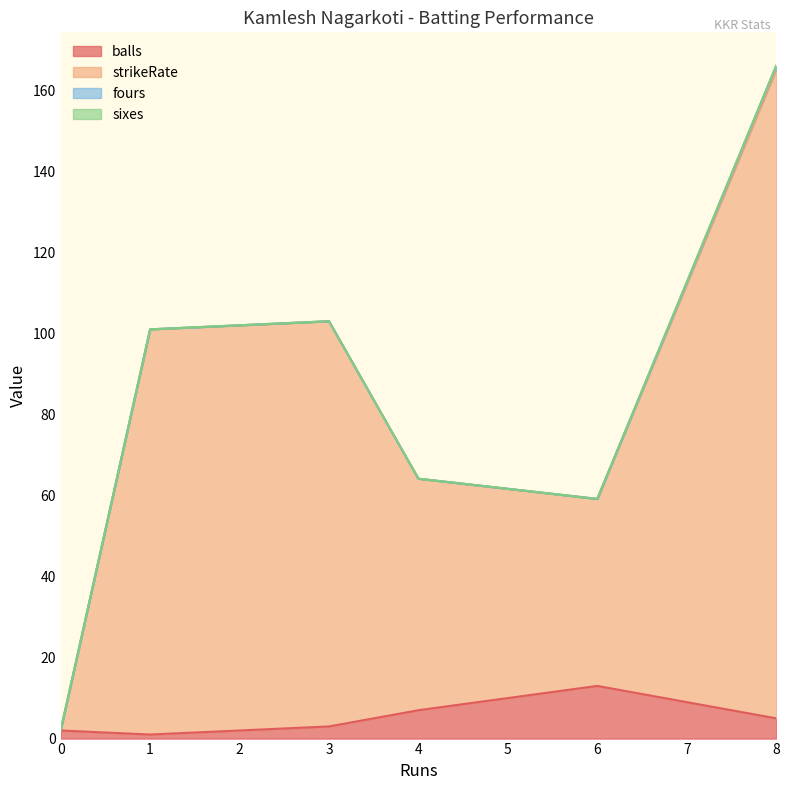

What is the difference between the highest and lowest values at 0?

2.0